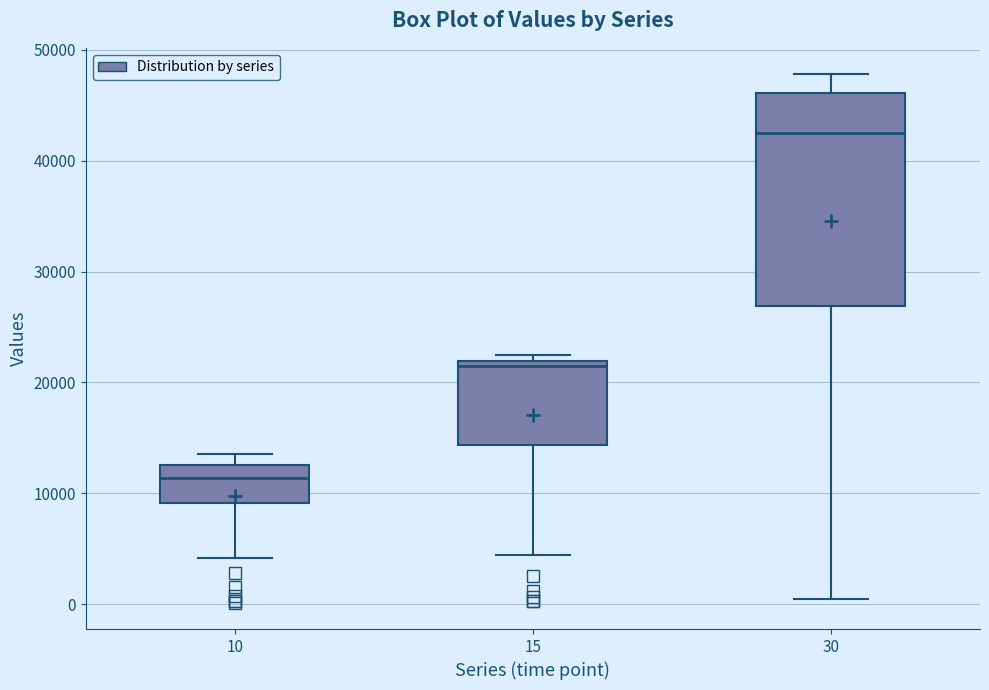

Where does the median line of the box at x = 15 sit on the y-axis? The values are not printed on the chart, so give them approximately, as read against the axis.

21000